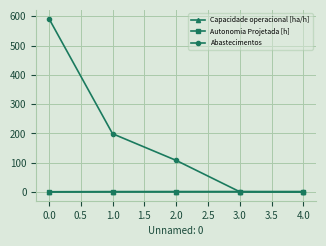

What is the label of the 5th point from the left?

4.0